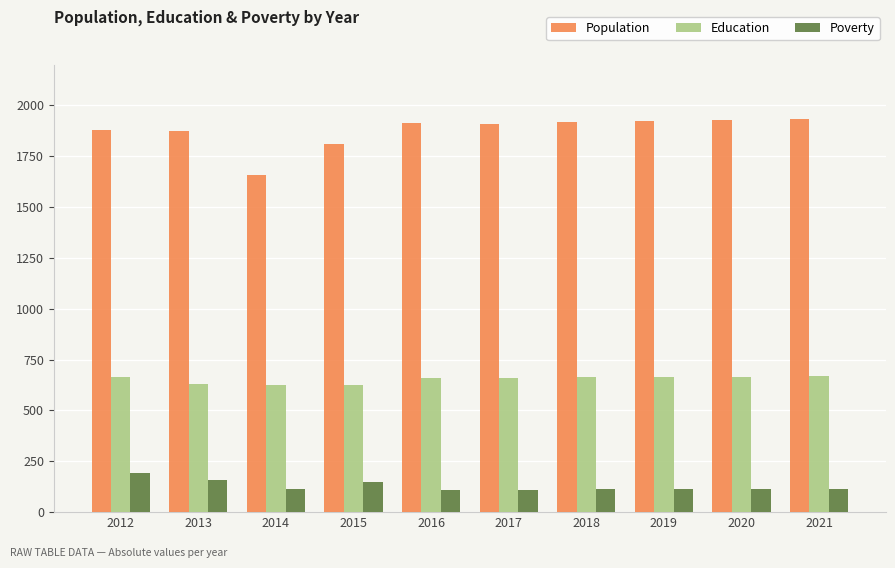

How many data points does each series have?

10